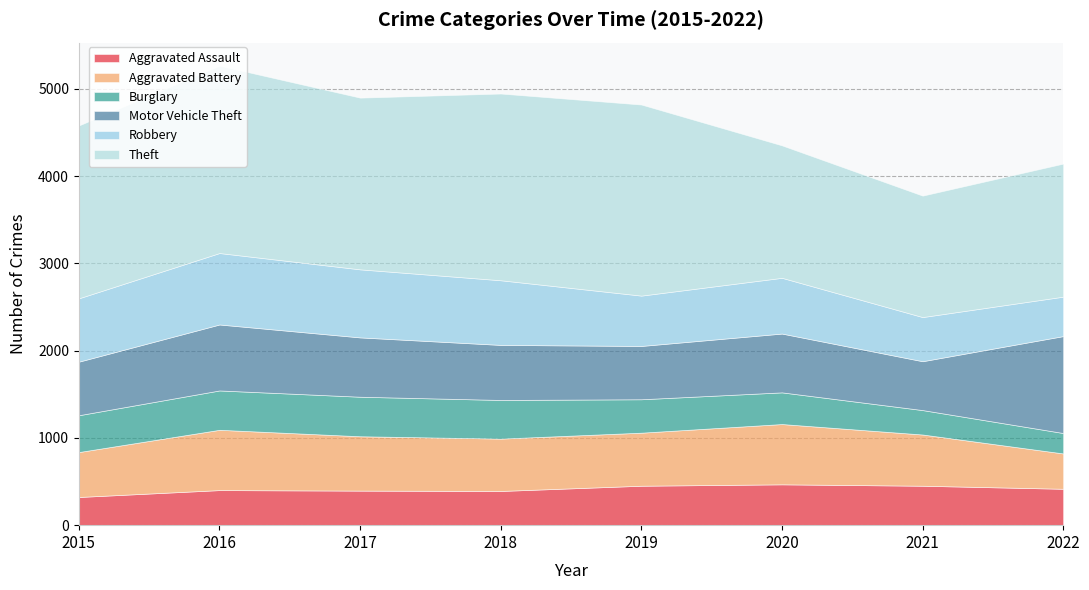

What is the difference between the maximum and minimum values in the Robbery series?

367